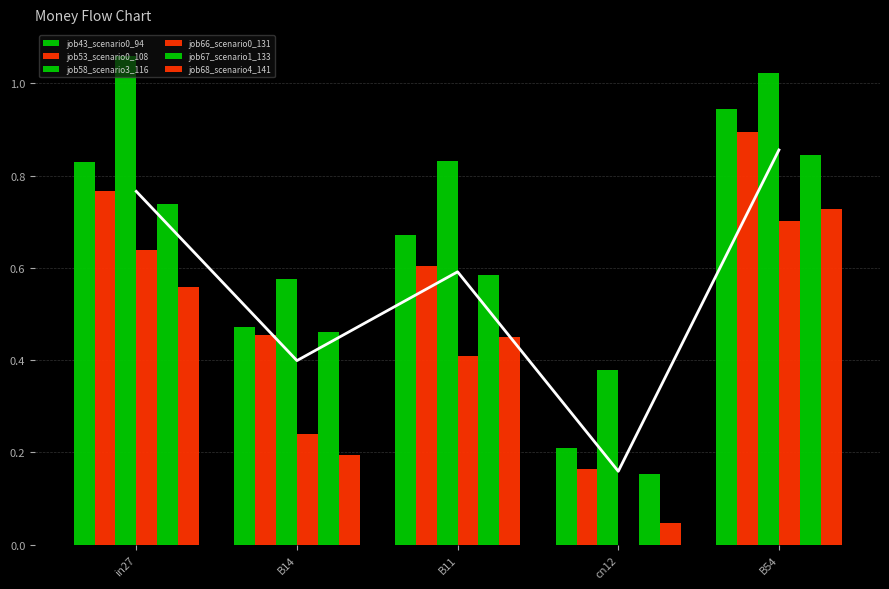

How many categories are shown in the chart?

5